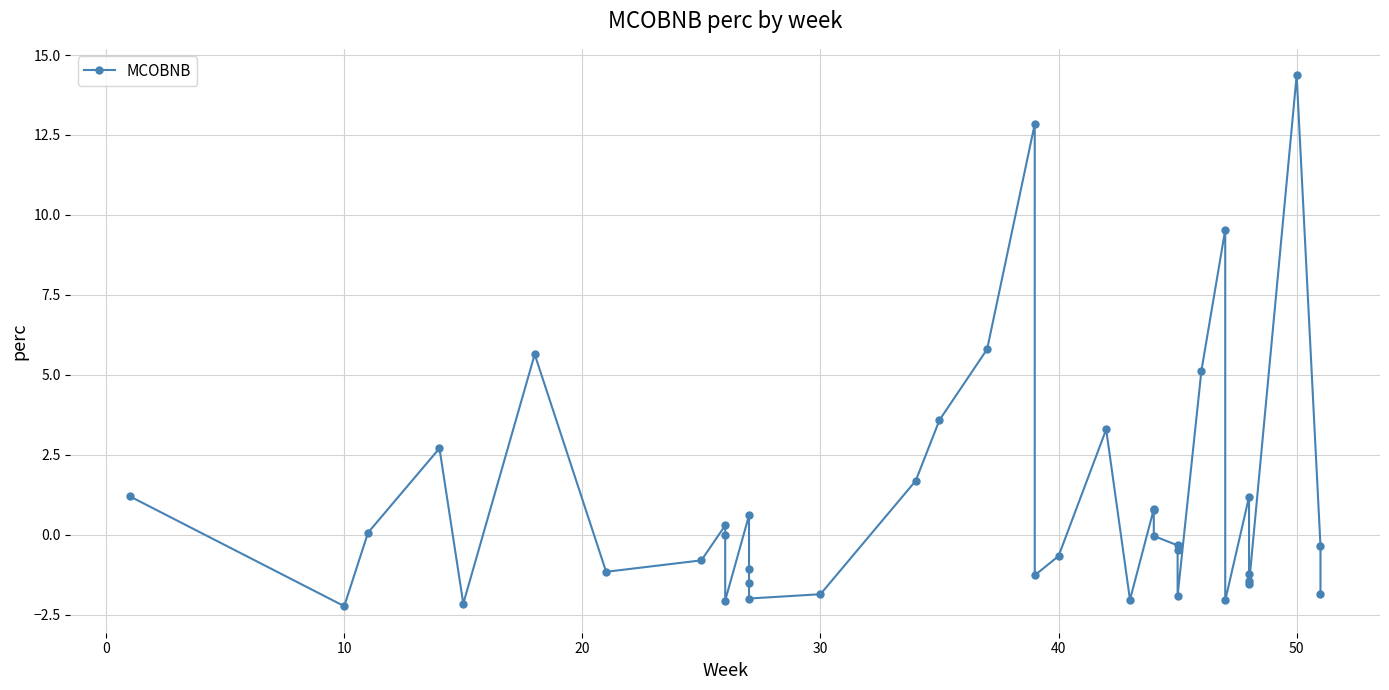

Is it true that the value at 30 is 6.8?

False